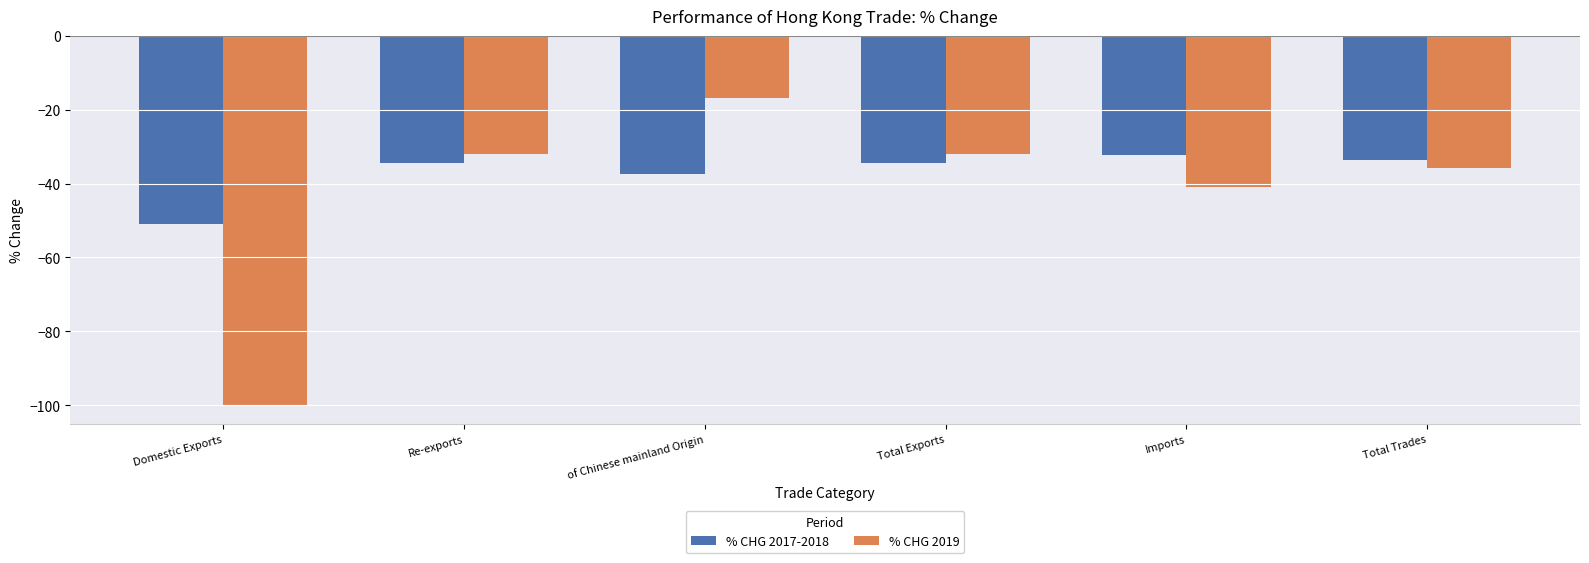

True or false: % CHG 2017-2018 has a value of -58.6 at Total Exports.

False